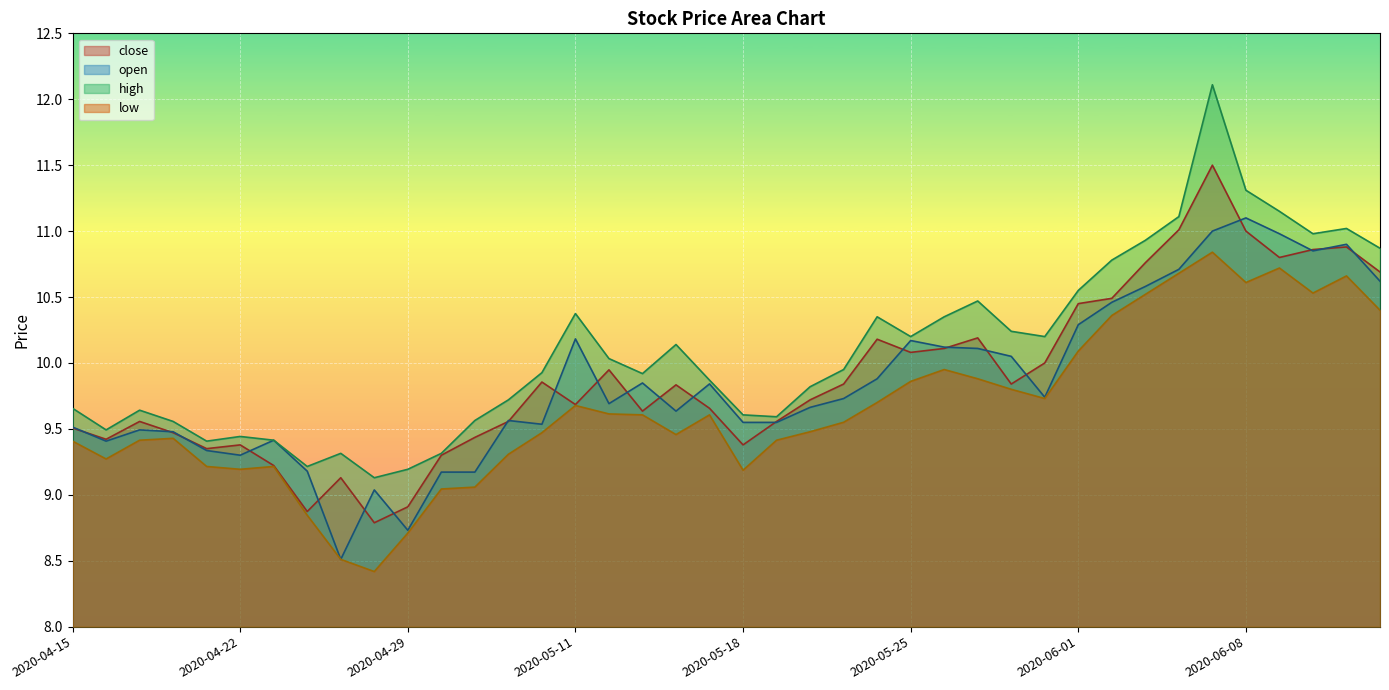

What is the sum of the open values at 2020-06-10 and 2020-05-18?

20.4